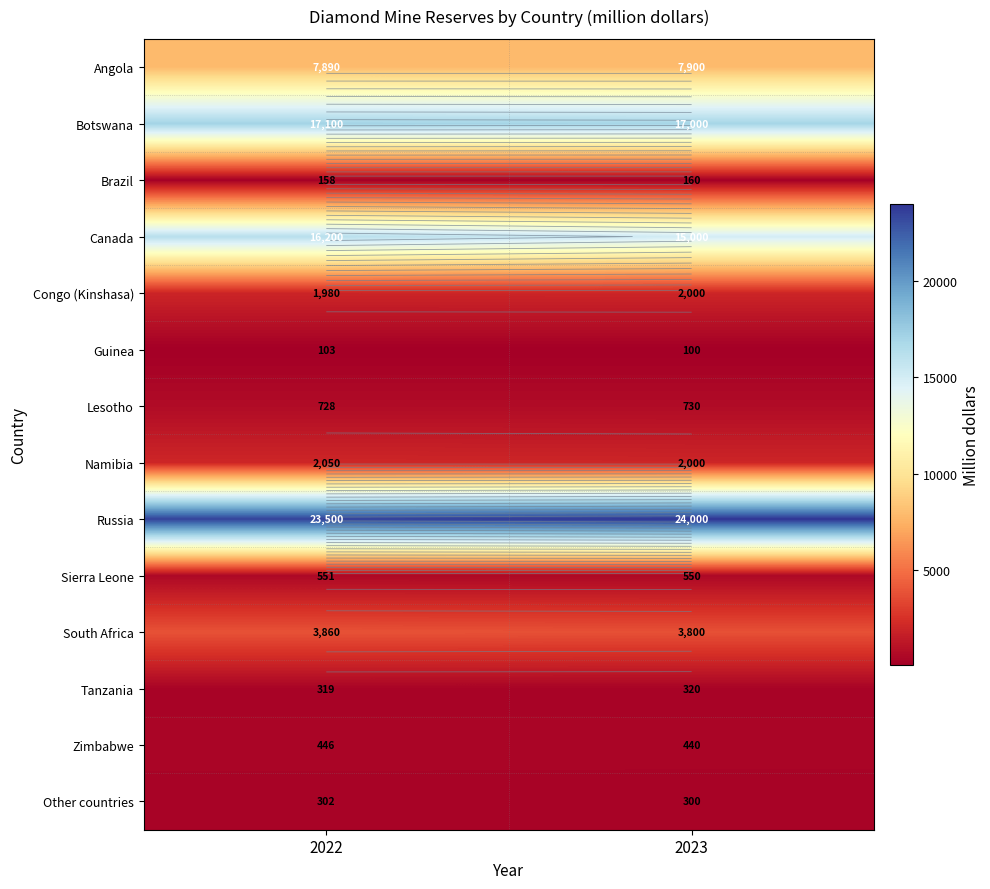

Is it true that Canada equals 6781 at 2022?

False